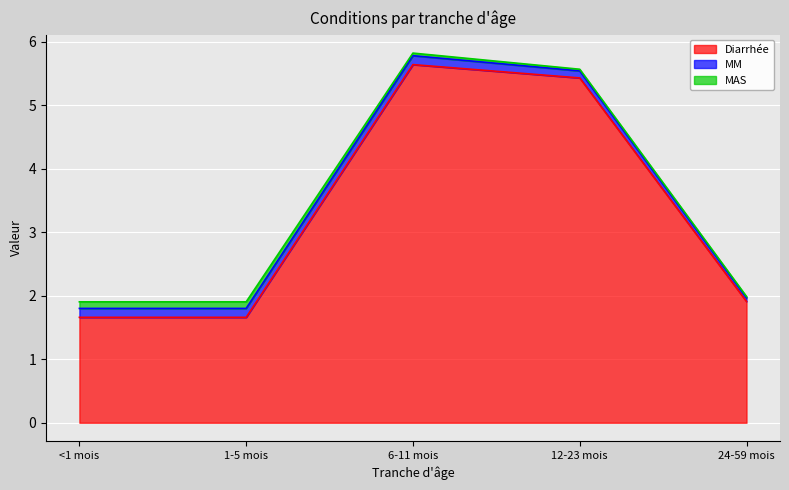

Reading right to left, what are all the values shown in this chart?

Diarrhée: 1.9	5.4	5.6	1.7	1.7
MM: 0.1	0.1	0.1	0.1	0.1
MAS: 0.0	0.0	0.0	0.1	0.1